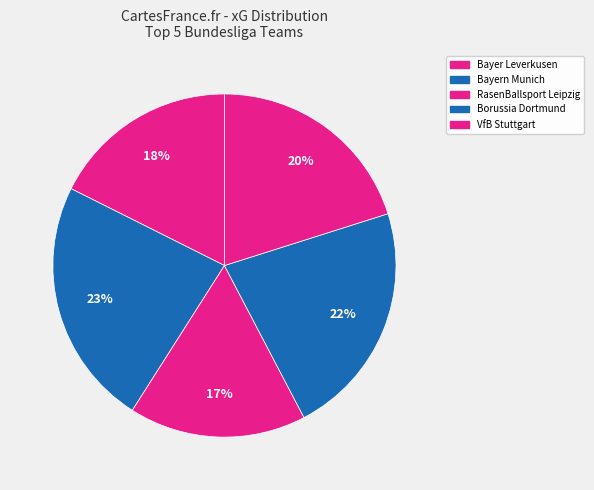

How many slices are in this pie chart?

5